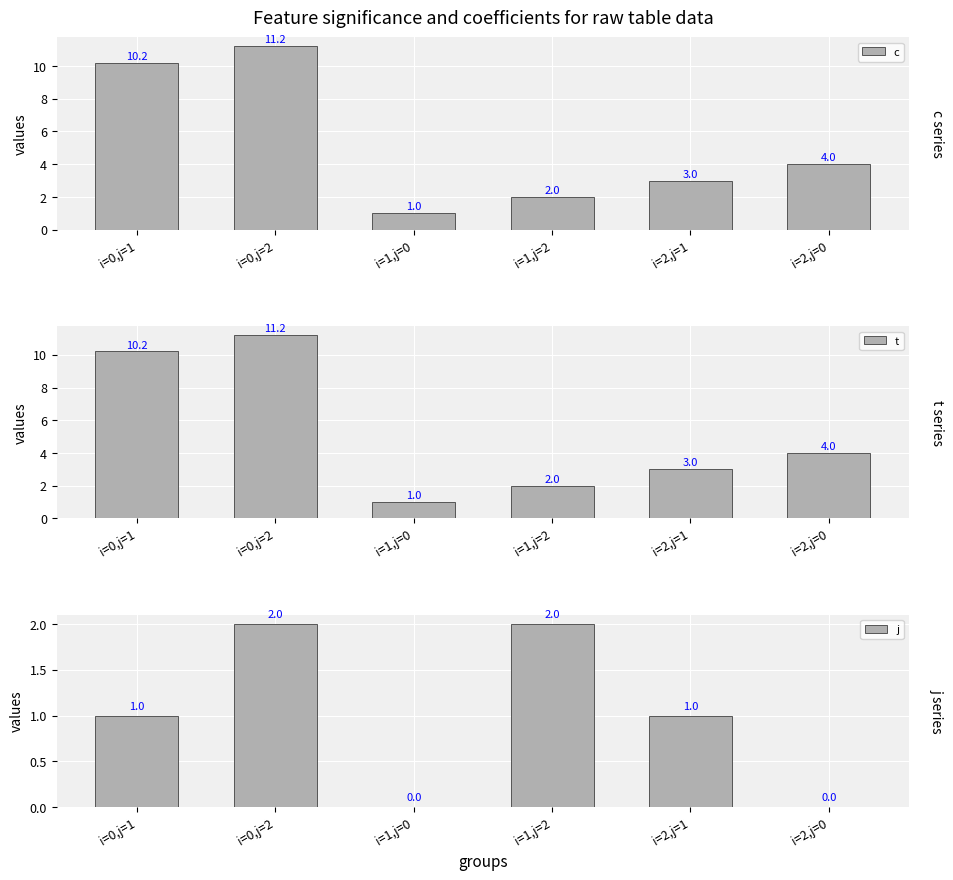

At which category is the sum across all series the highest?

i=0,j=2